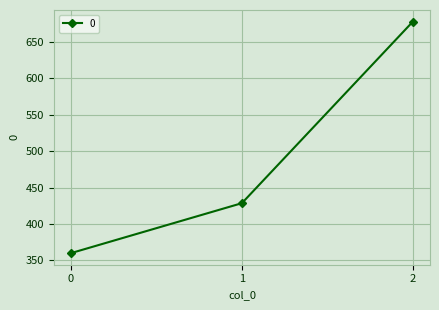

Which has a higher value, 1 or 2?

2